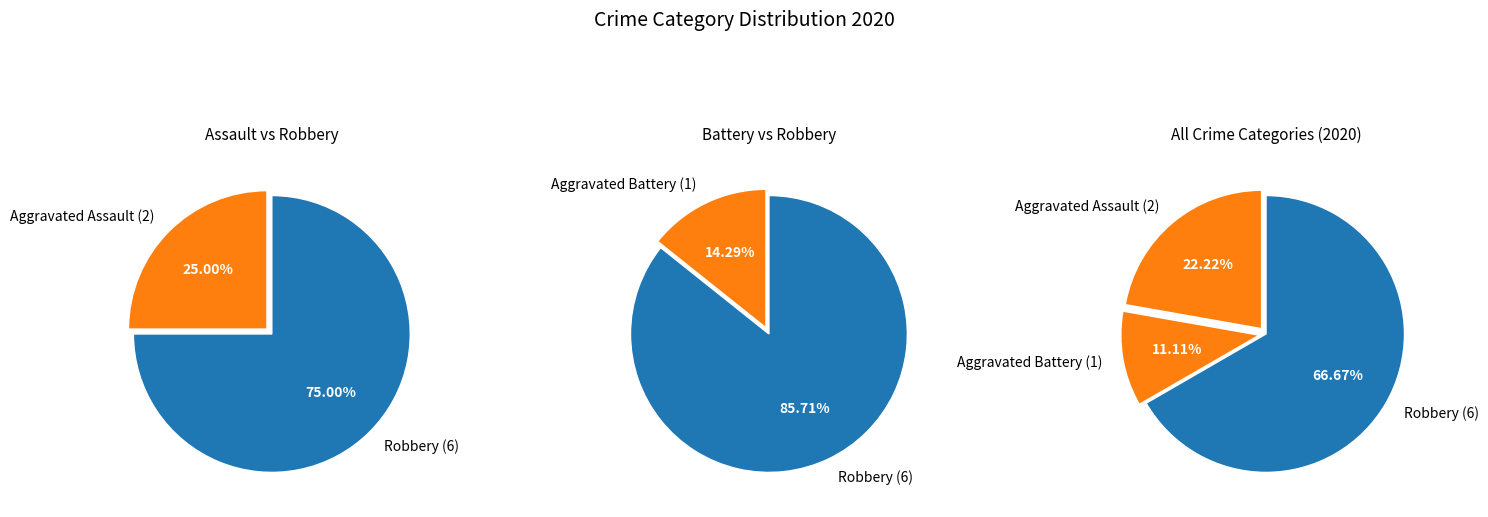

Does Aggravated Assault represent more than half of the total?

No